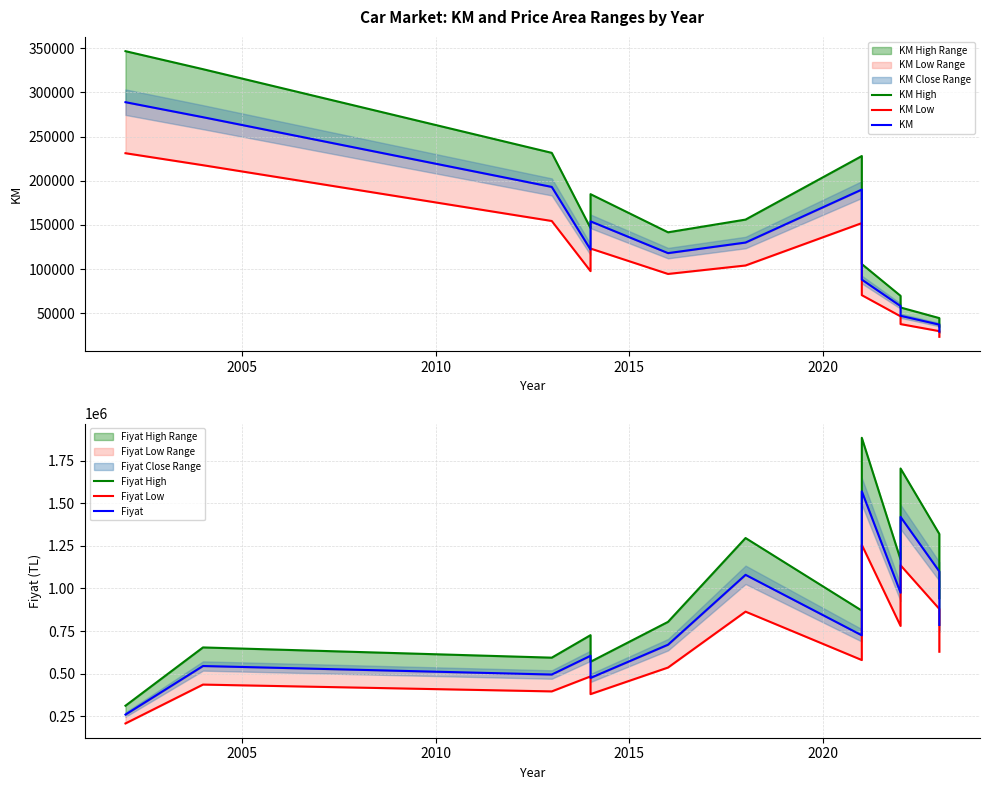

Count the number of data series in this chart.

6